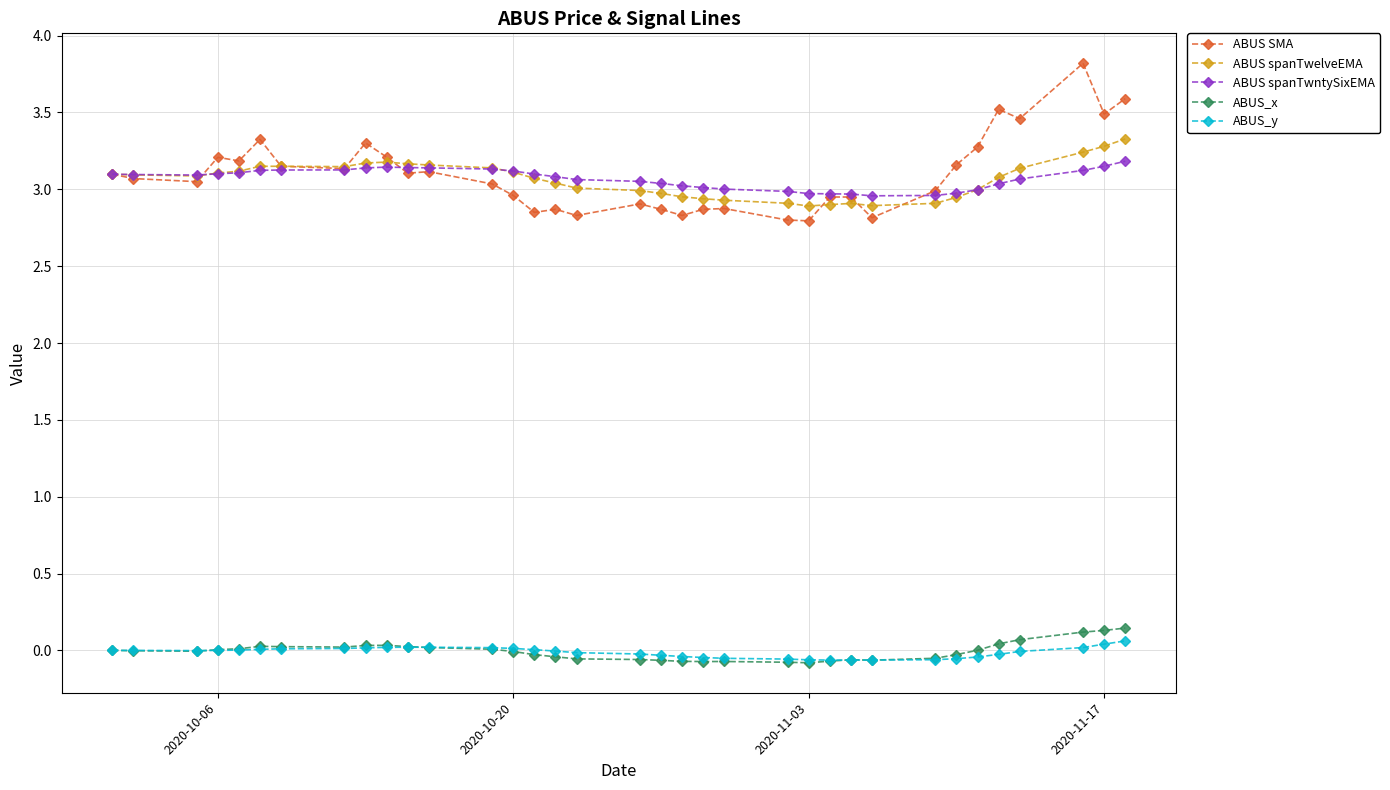

Which series has the largest range (max minus min)?

ABUS SMA